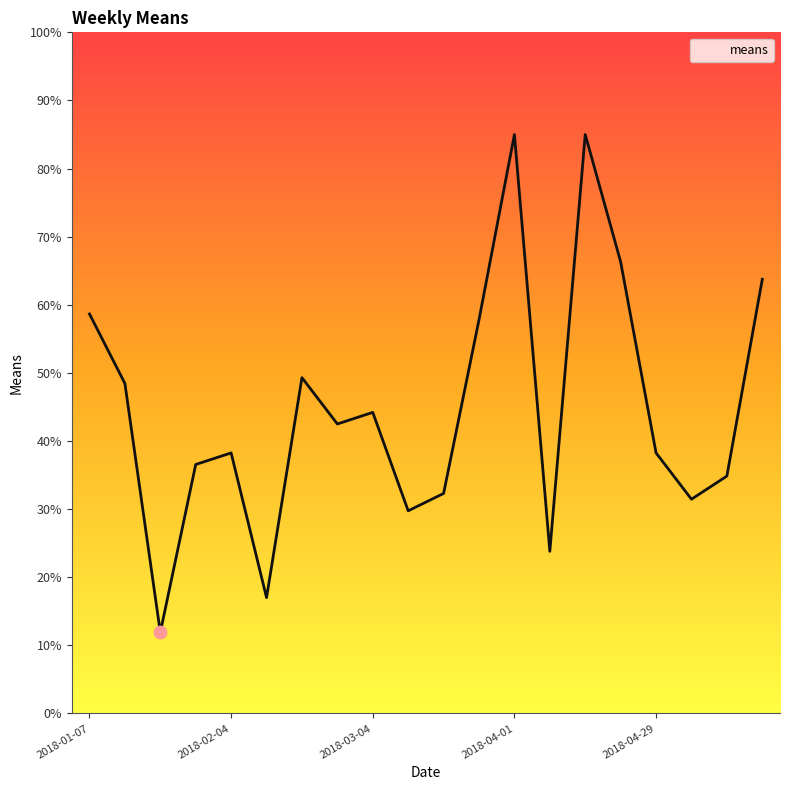

What is the minimum value shown in the chart?

11.9